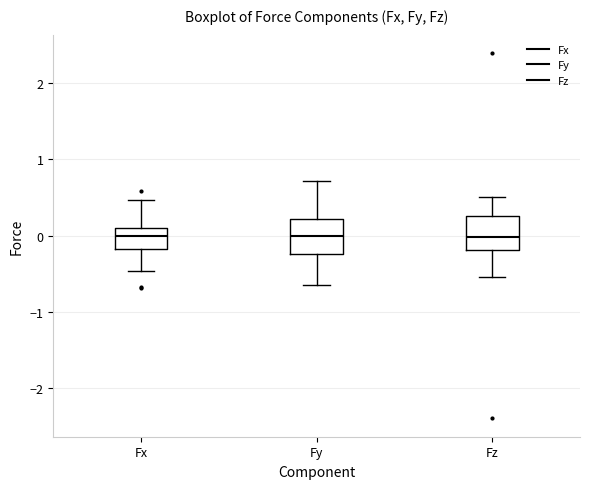

Where is the upper edge of the box for Fz on the y-axis? The values are not printed on the chart, so give them approximately, as read against the axis.

0.3